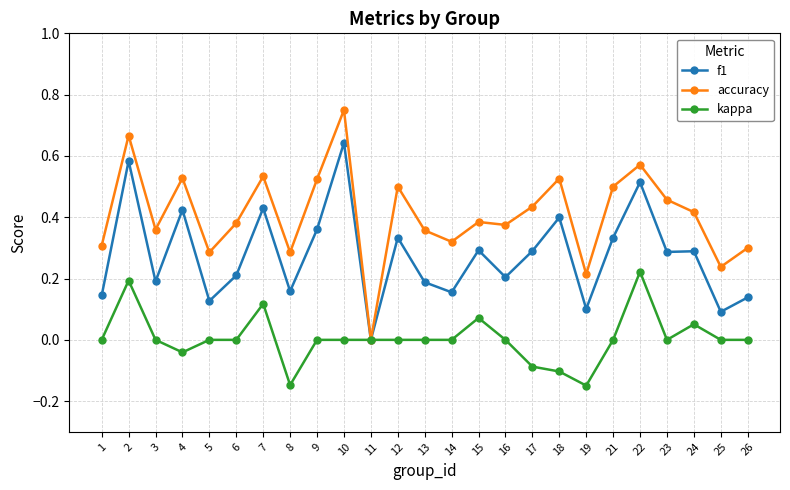

Where is accuracy nearest to the value 0?

11